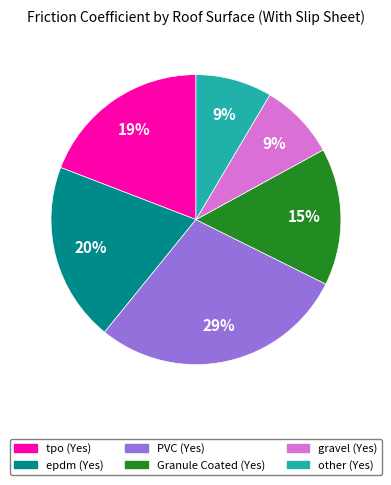

Count the number of slices in the pie.

6